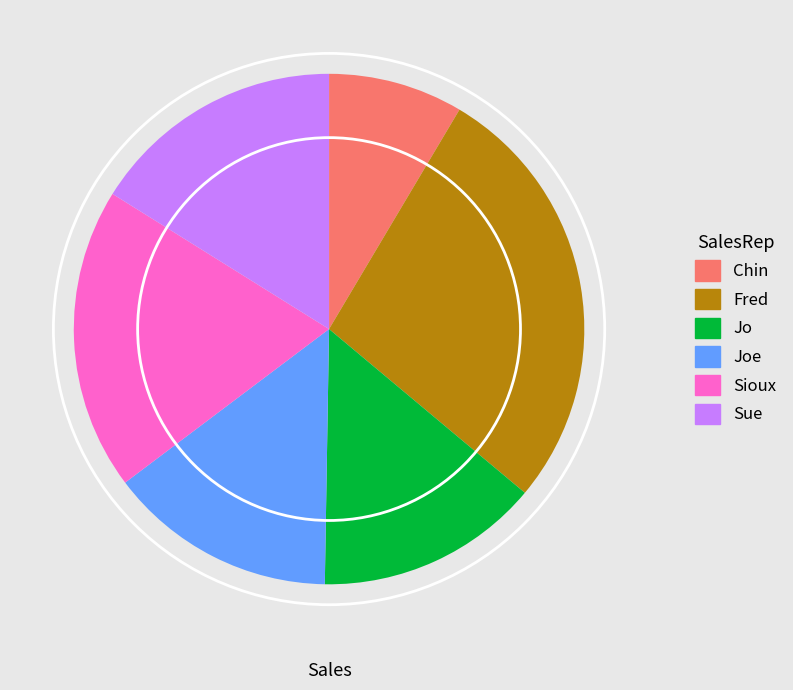

What is the ratio of the value at Sioux to the value at Jo?

1.4